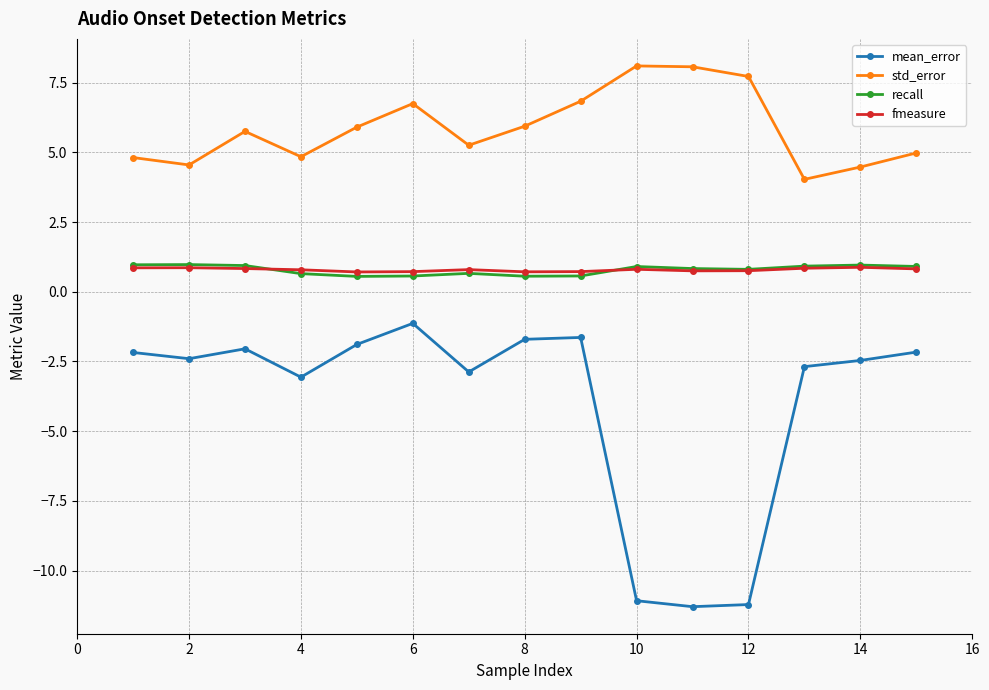

True or false: mean_error and std_error intersect in this chart.

False